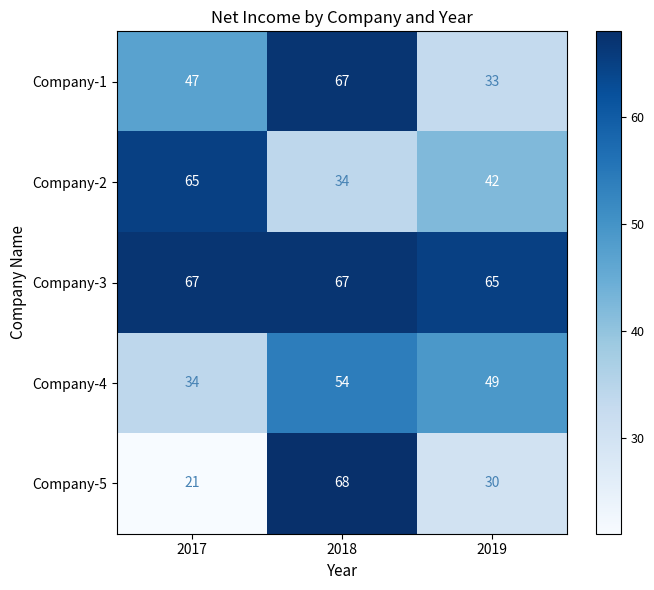

Which category has the lowest value in the Company-5 series?

2017